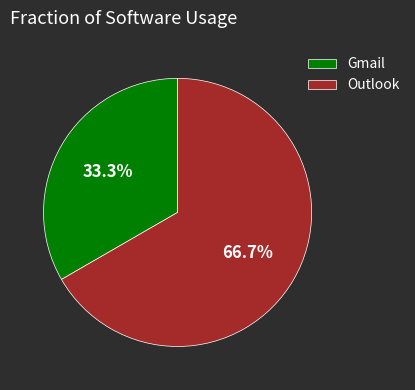

What percentage is the Outlook slice, to the nearest percent?

67%